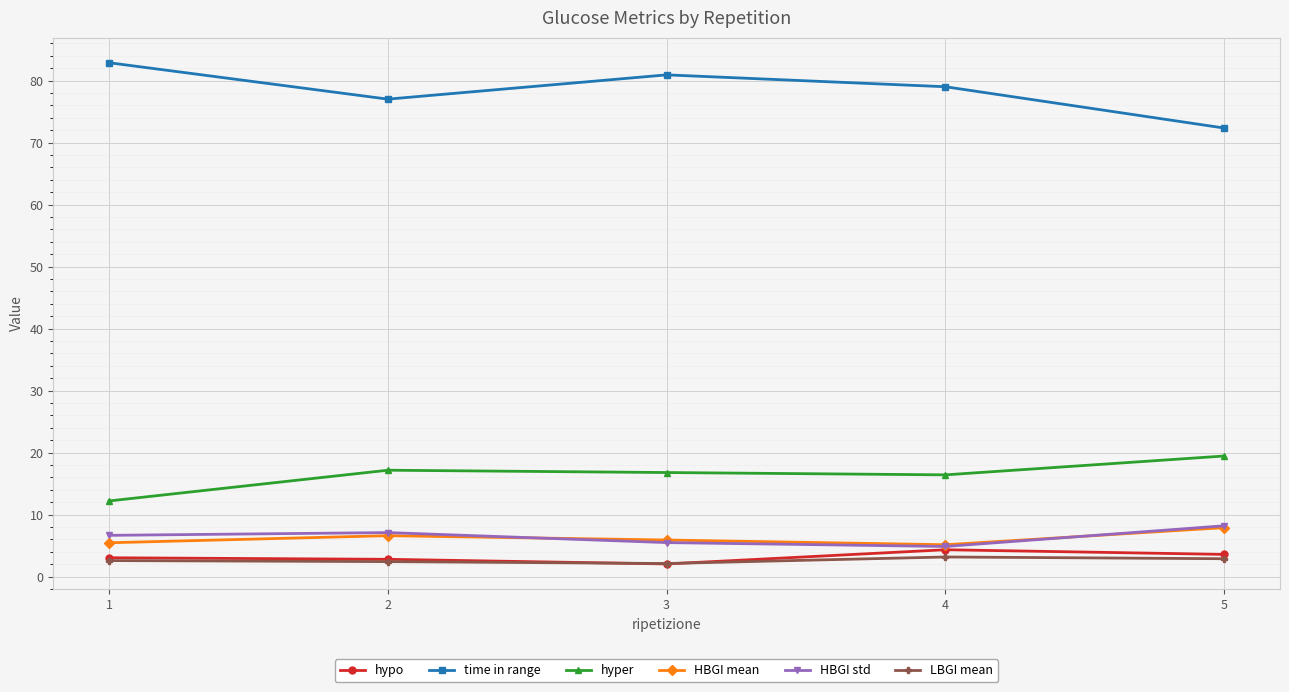

What is the total value across all series at 2?

113.1